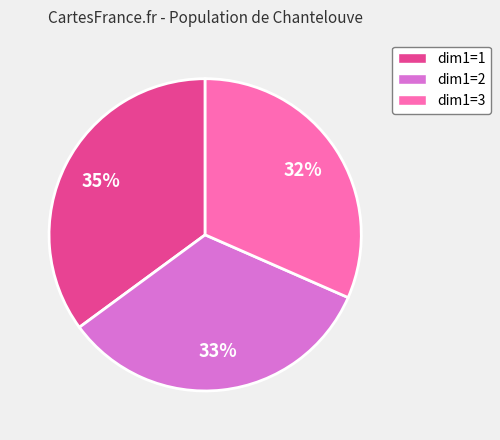

To the nearest percent, what is the average slice percentage?

33%